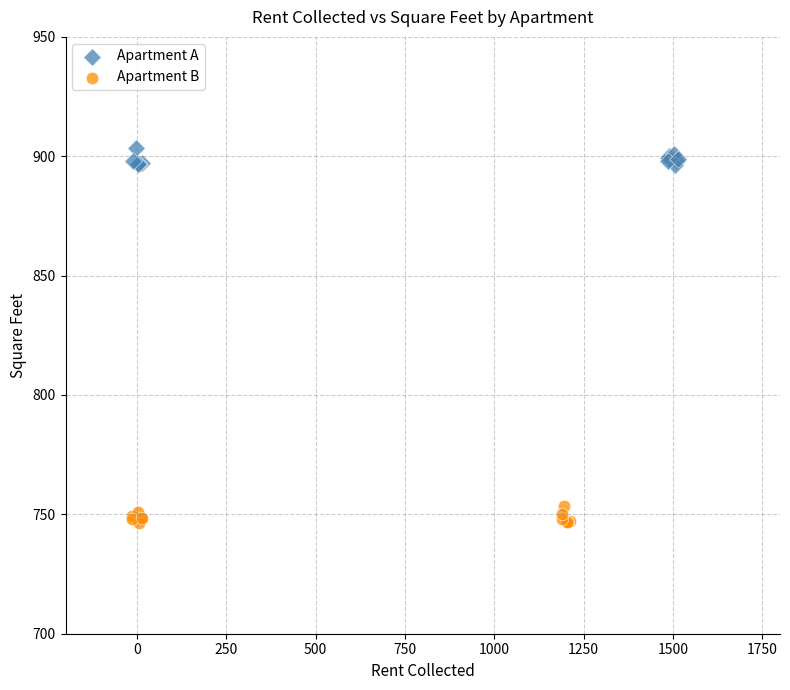

Which series reaches the maximum Y coordinate?

Apartment A